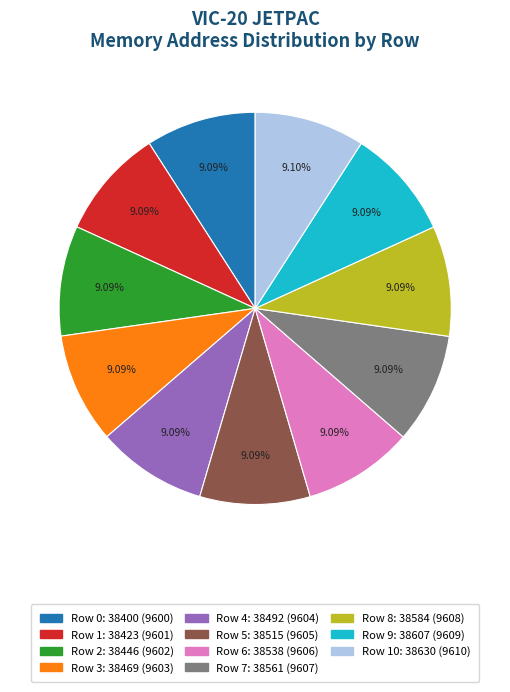

Approximately how many times larger is the value at Row 10: 38630 (9610) compared to Row 9: 38607 (9609)?

1.0